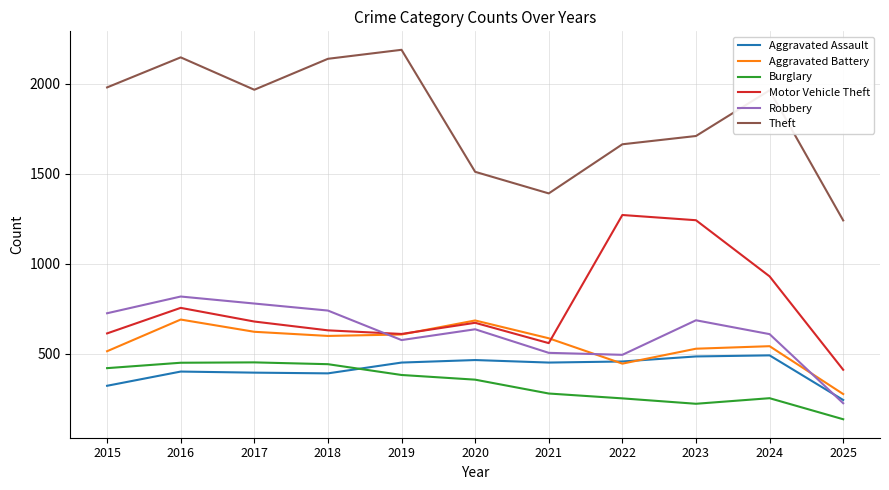

Does the chart display data point markers on the line(s)?

No